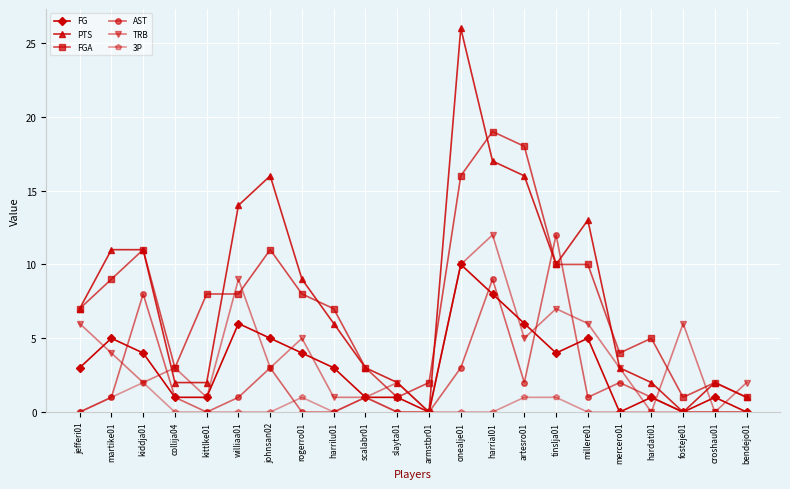

What is the label of the 17th point from the right?

williaa01